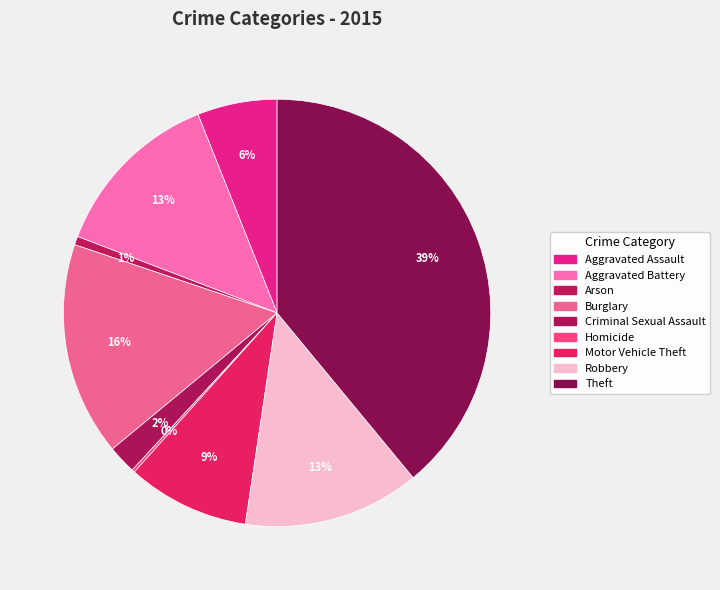

What percentage is NOT represented by Robbery?

86.6%